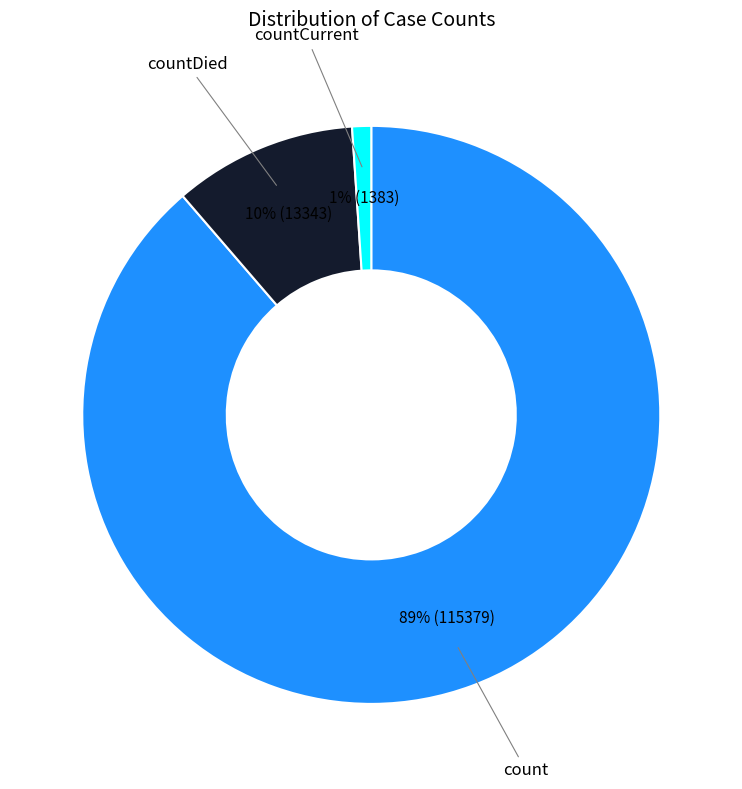

Does any single category account for the majority?

Yes